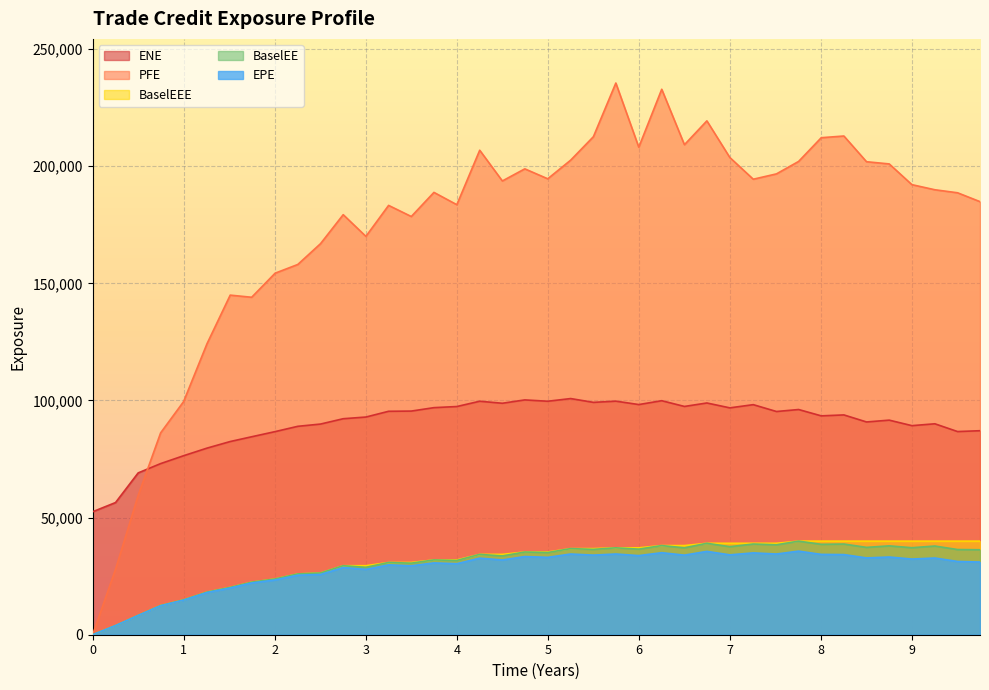

Which series has the largest total across all categories?

PFE